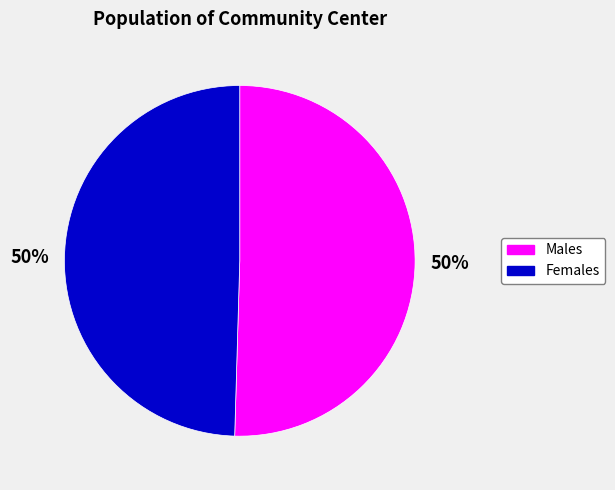

Do Females and Males together represent more than half of the pie?

Yes